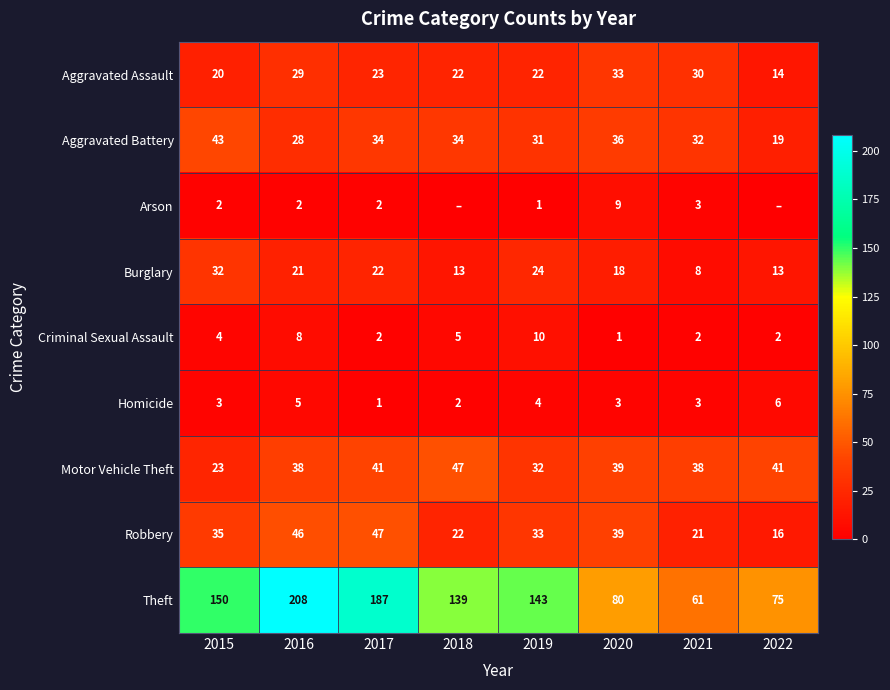

What is the spread (max minus min) of values at 2016?

206